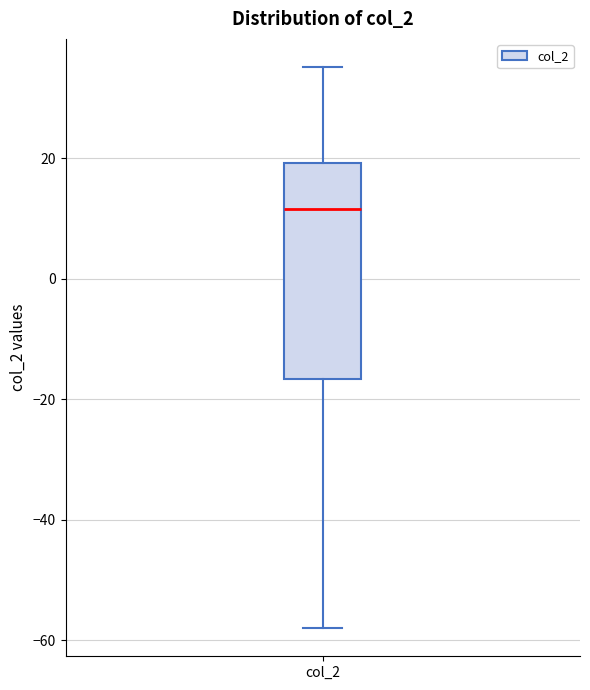

Where does the median line of the box for col_2 sit on the y-axis? The values are not printed on the chart, so give them approximately, as read against the axis.

12